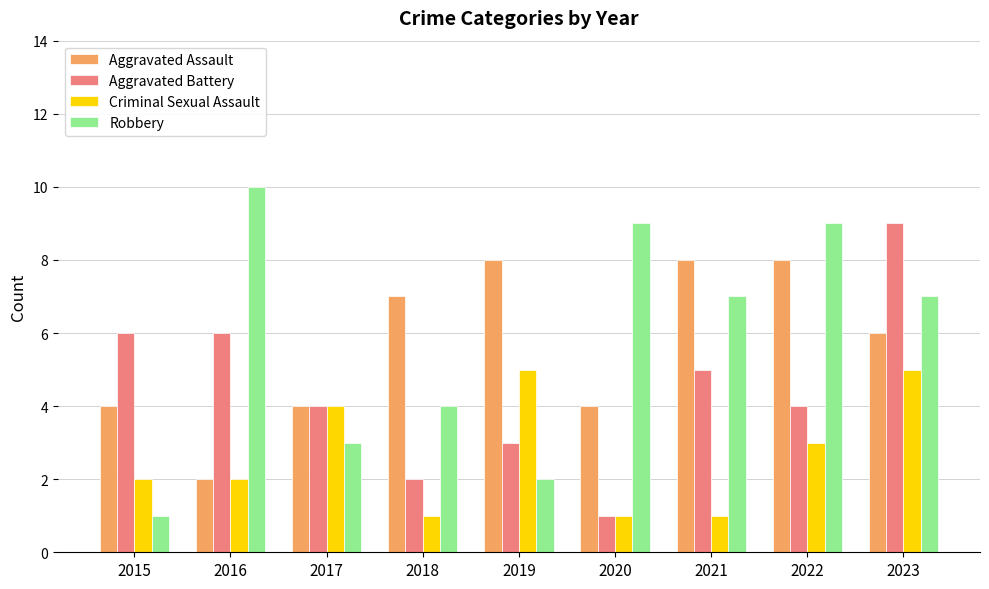

What value does the Aggravated Battery series have at 2019?

3